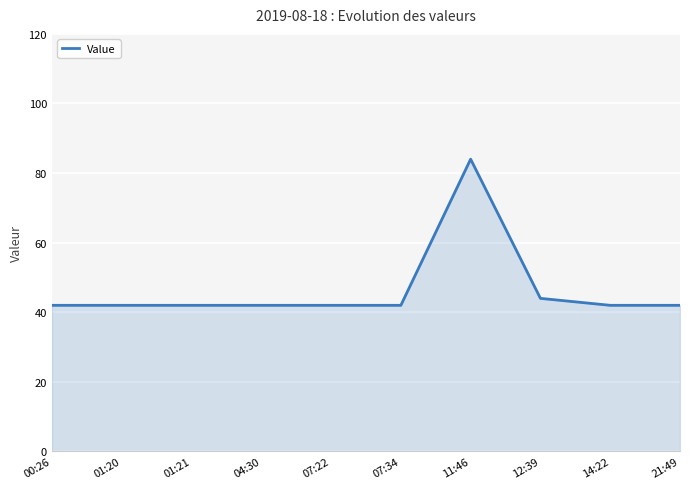

What is the difference between the maximum and minimum values?

42